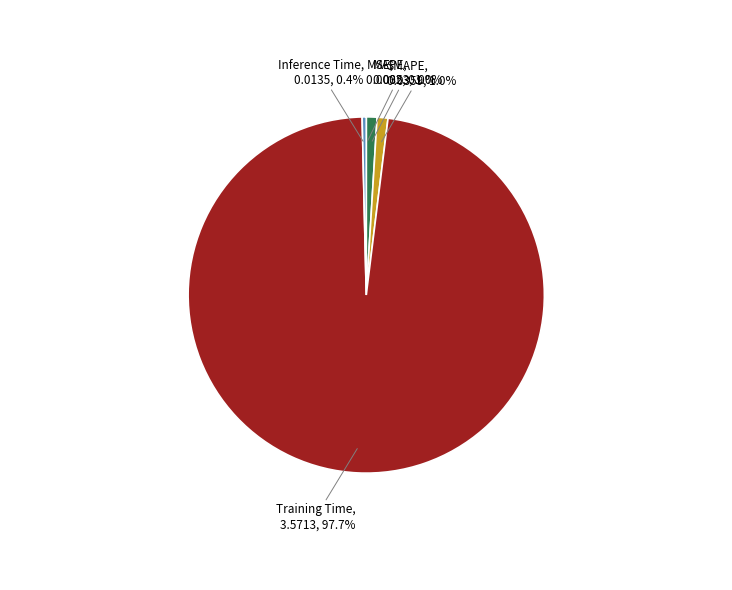

Is the sum of Training Time and SMAPE greater than half?

Yes